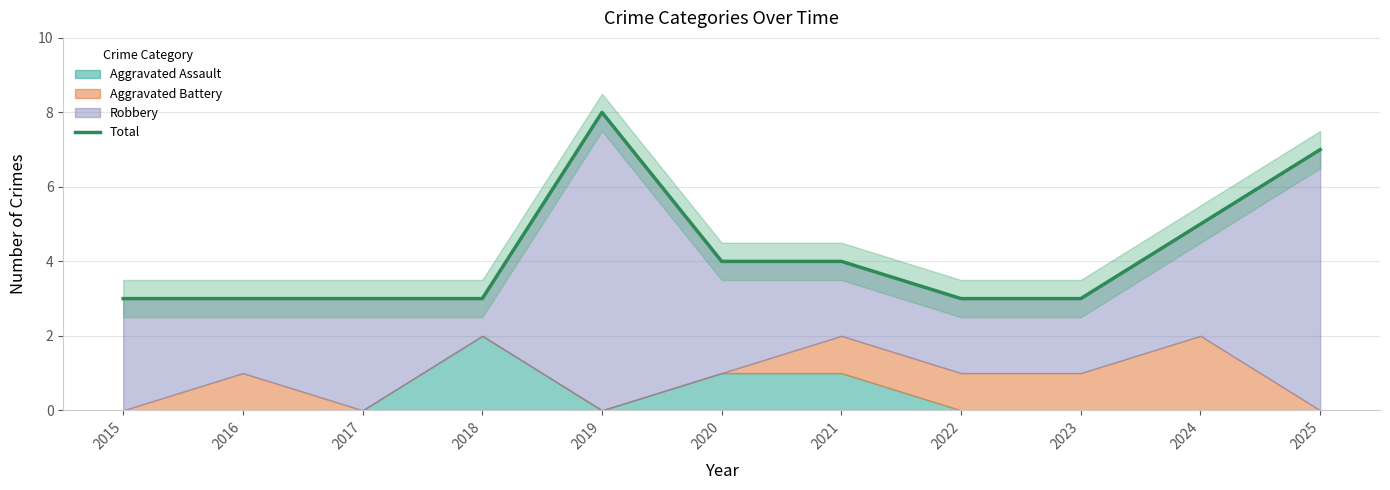

Reading left to right, list all the values displayed in this chart.

3	3	3	3	8	4	4	3	3	5	7